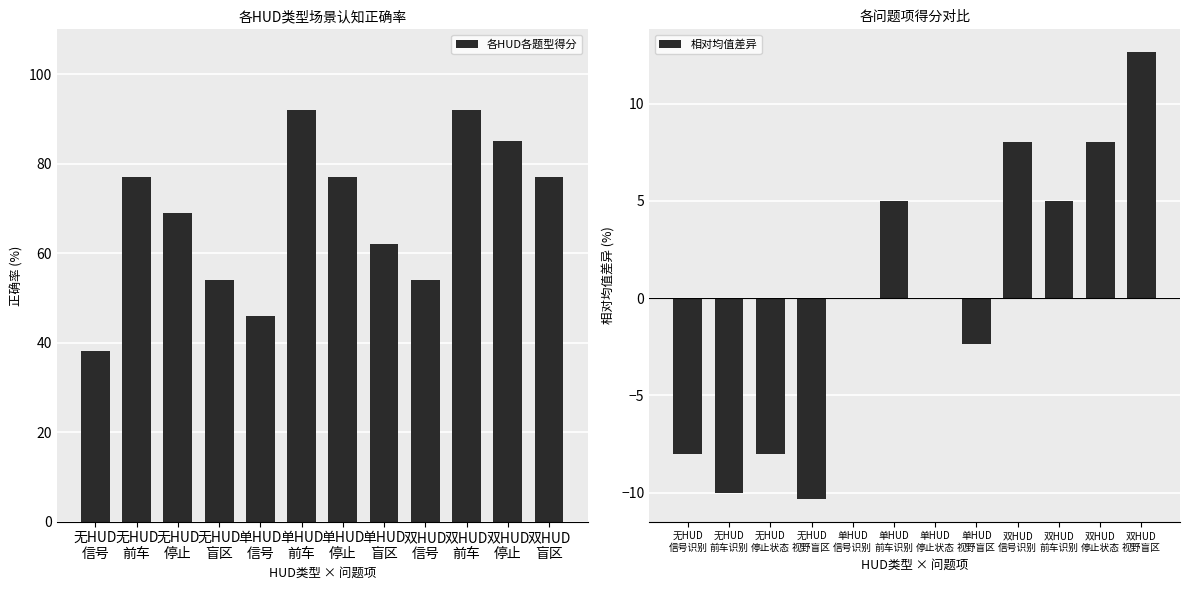

Reading left to right, extract all data points from this chart.

各HUD各题型得分: 38.0	77.0	69.0	54.0	46.0	92.0	77.0	62.0	54.0	92.0	85.0	77.0
相对均值差异: -8.0	-10.0	-8.0	-10.3	0.0	5.0	0.0	-2.3	8.0	5.0	8.0	12.7